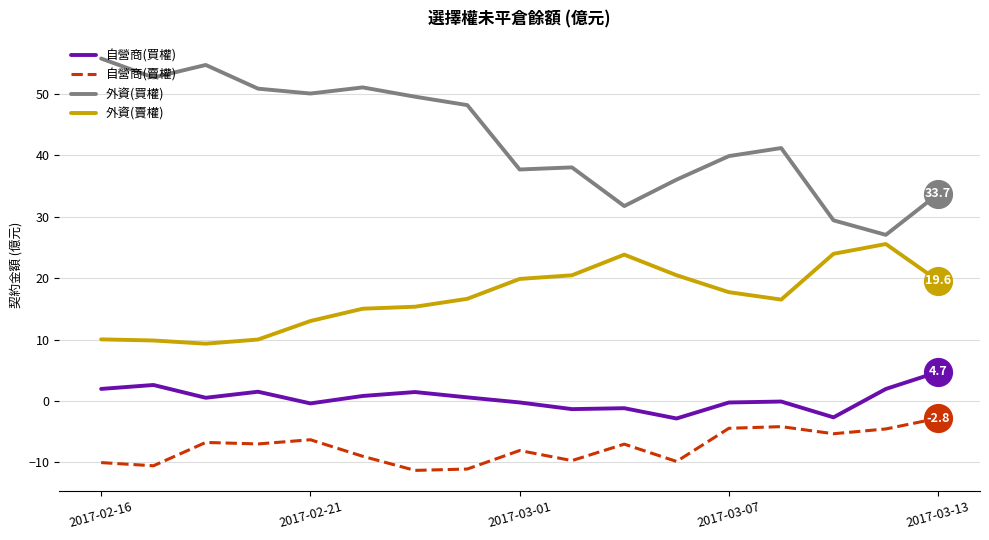

Which series has the largest total across all categories?

外資(買權)